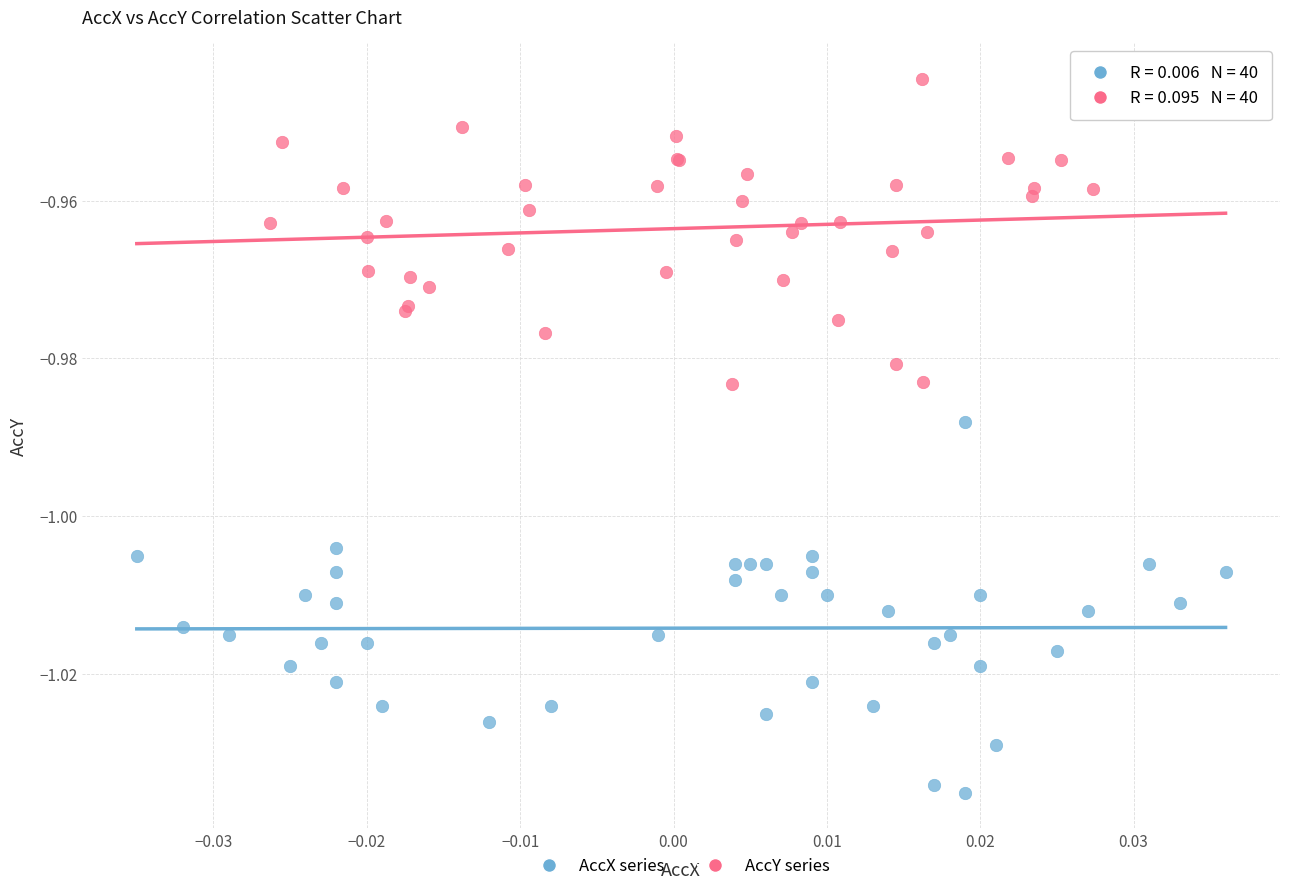

Which series contains the highest Y value?

AccY series